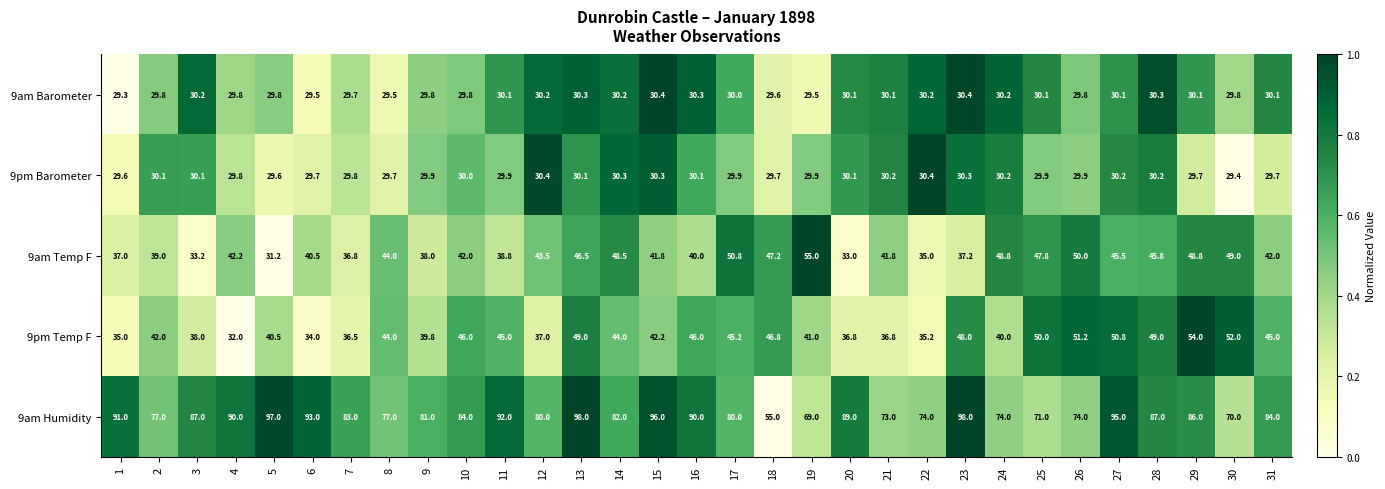

Between 4 and 24, which series saw the biggest shift?

9am Humidity